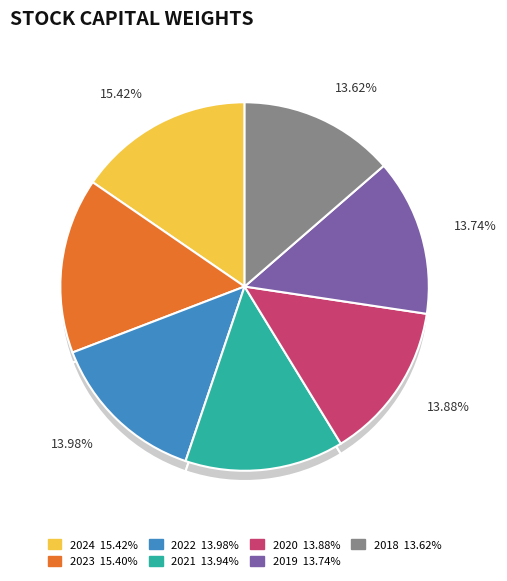

Count the number of slices in the pie.

7